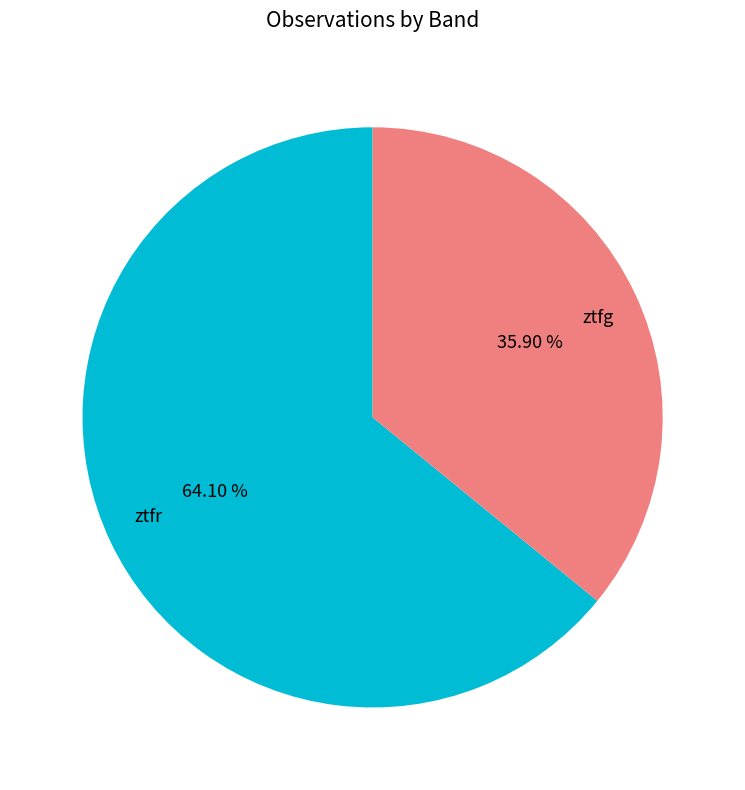

Which slice is the largest?

ztfr